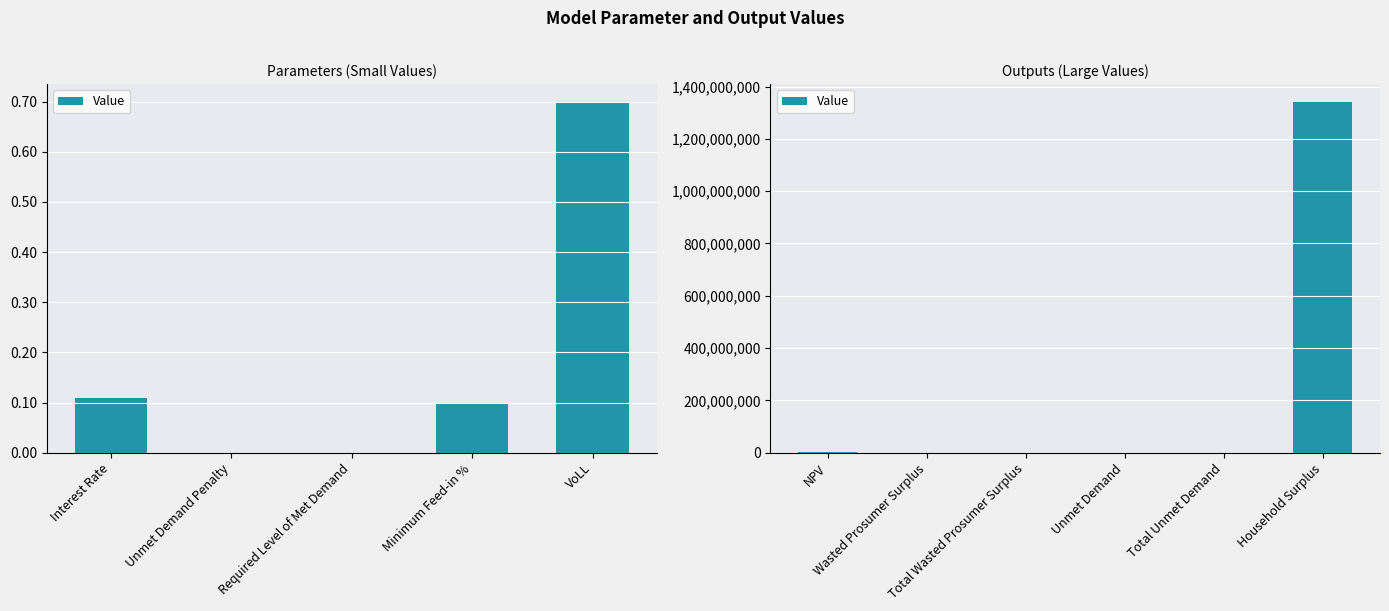

True or false: the data shows 1799721471.3 at Household Surplus.

False